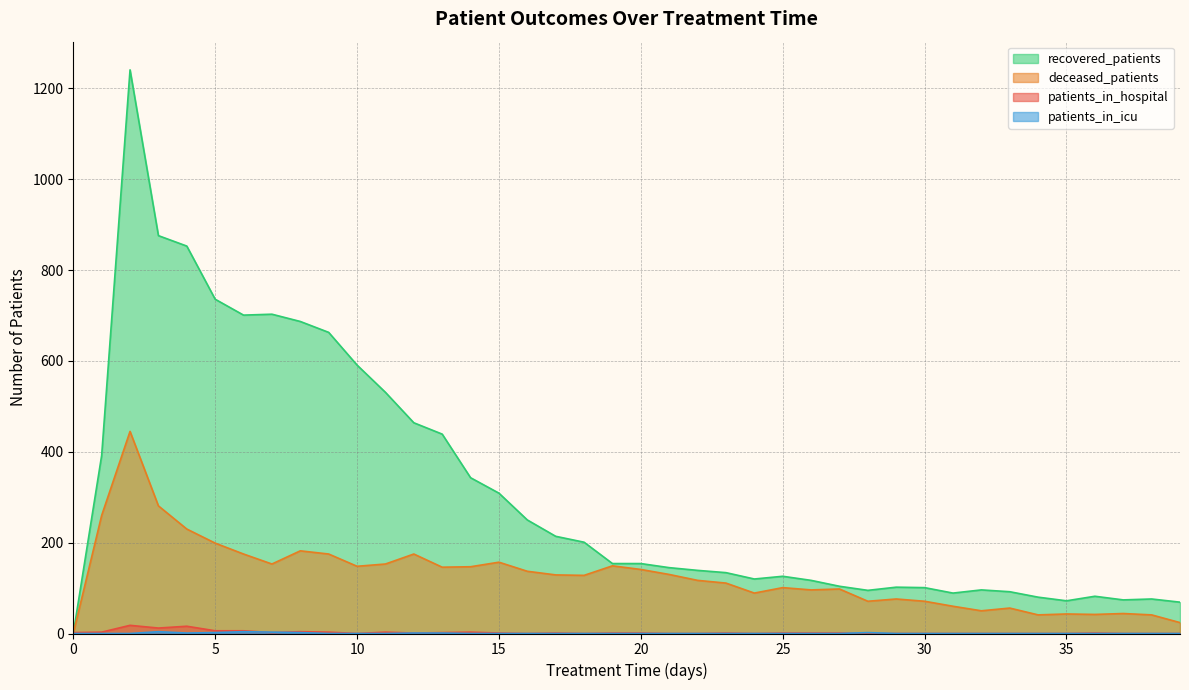

What is the difference between the maximum and minimum values in the deceased_patients series?

445